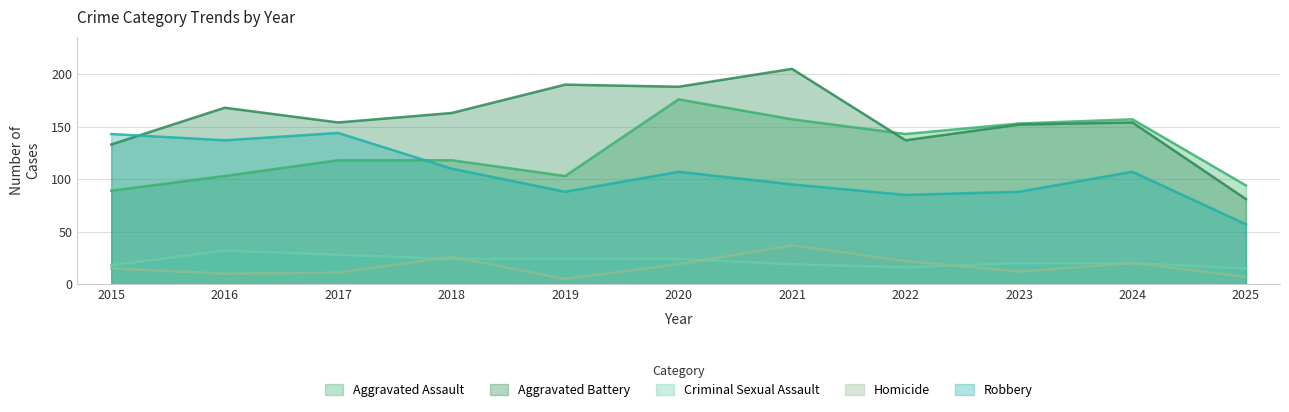

Reading left to right, list all the values displayed in this chart.

Aggravated Assault: 2015=89	2016=103	2017=118	2018=118	2019=103	2020=176	2021=157	2022=143	2023=153	2024=157	2025=94
Aggravated Battery: 2015=133	2016=168	2017=154	2018=163	2019=190	2020=188	2021=205	2022=137	2023=152	2024=154	2025=81
Criminal Sexual Assault: 2015=18	2016=32	2017=28	2018=24	2019=24	2020=24	2021=19	2022=16	2023=20	2024=20	2025=15
Homicide: 2015=15	2016=10	2017=11	2018=26	2019=5	2020=19	2021=37	2022=22	2023=12	2024=20	2025=7
Robbery: 2015=143	2016=137	2017=144	2018=110	2019=88	2020=107	2021=95	2022=85	2023=88	2024=107	2025=57